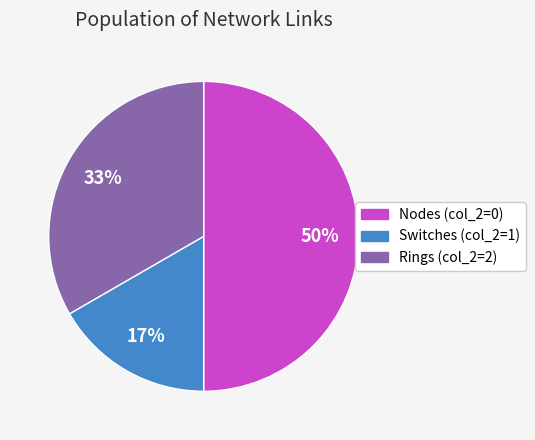

To the nearest percent, what is the difference between the largest and smallest slice percentages?

33%